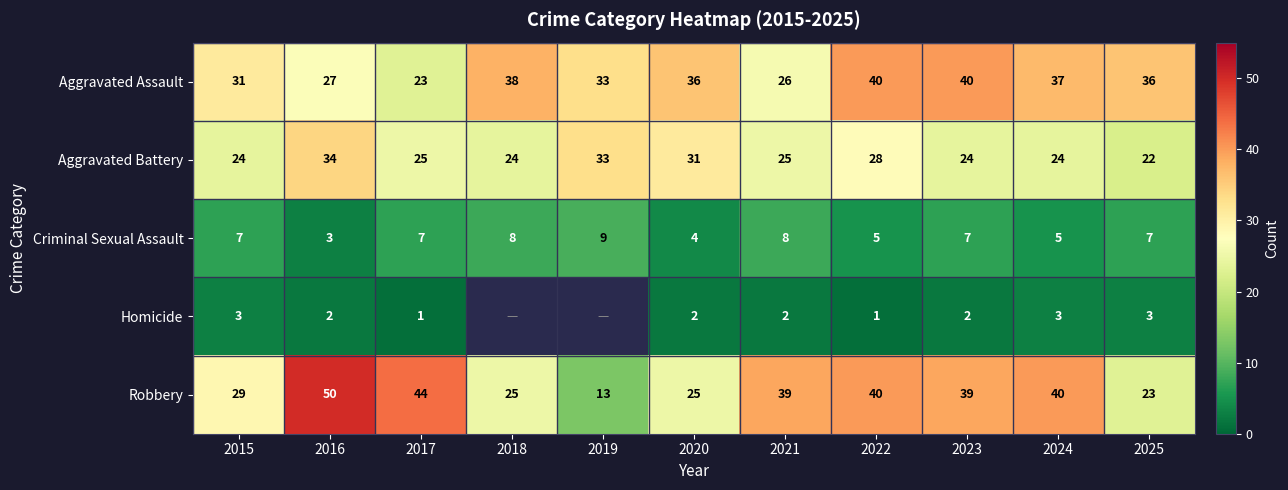

How many values in the Aggravated Battery series are below 25?

5